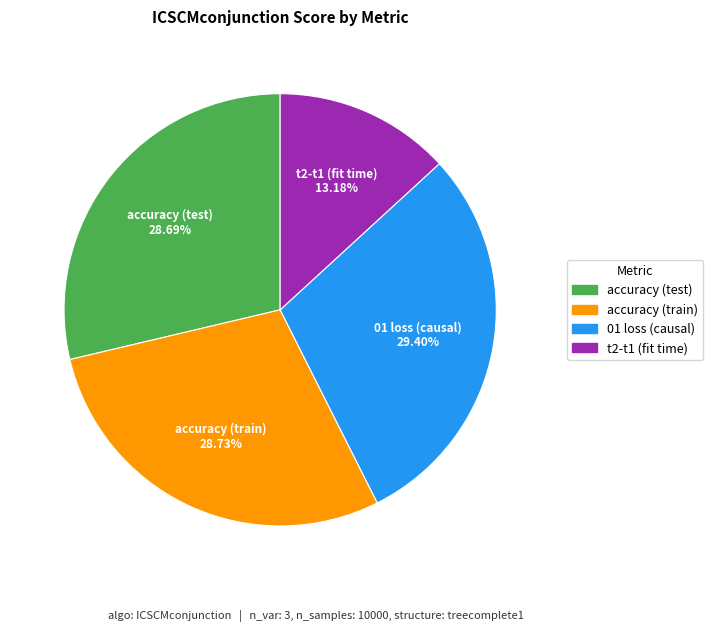

Is the sum of t2-t1 (fit time) and accuracy (train) greater than half?

No